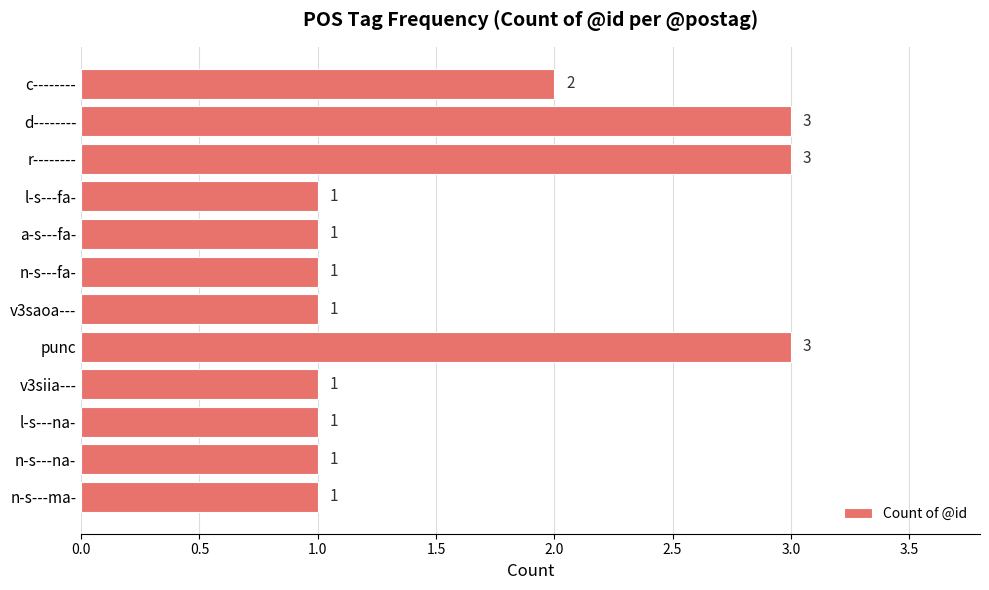

What is the sum of all values?

19